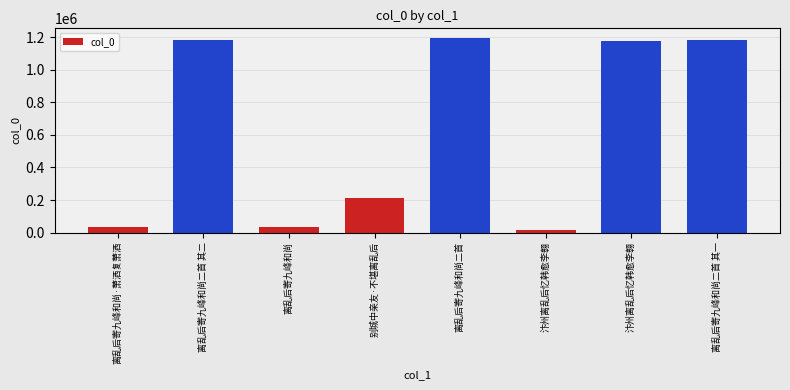

Rank the categories by value from highest to lowest.

离乱后寄九峰和尚二首, 离乱后寄九峰和尚二首 其二, 离乱后寄九峰和尚二首 其一, 汴州离乱后忆韩愈李翱, 别城中亲友·不堪离乱后, 离乱后寄九峰和尚·萧洒复萧洒, 离乱后寄九峰和尚, 汴州离乱后忆韩愈李翱